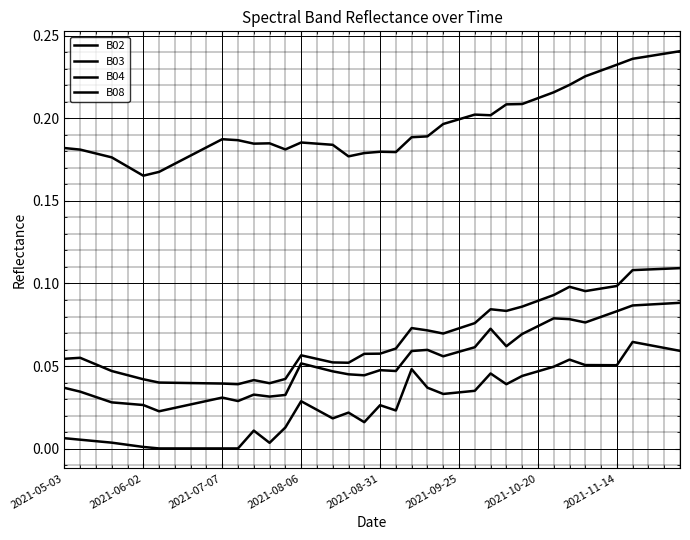

Does the chart display data point markers on the line(s)?

No